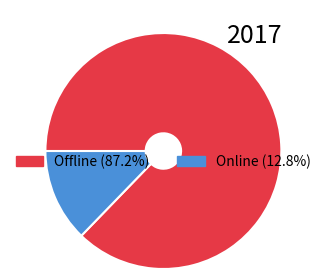

Which category accounts for the majority?

Offline